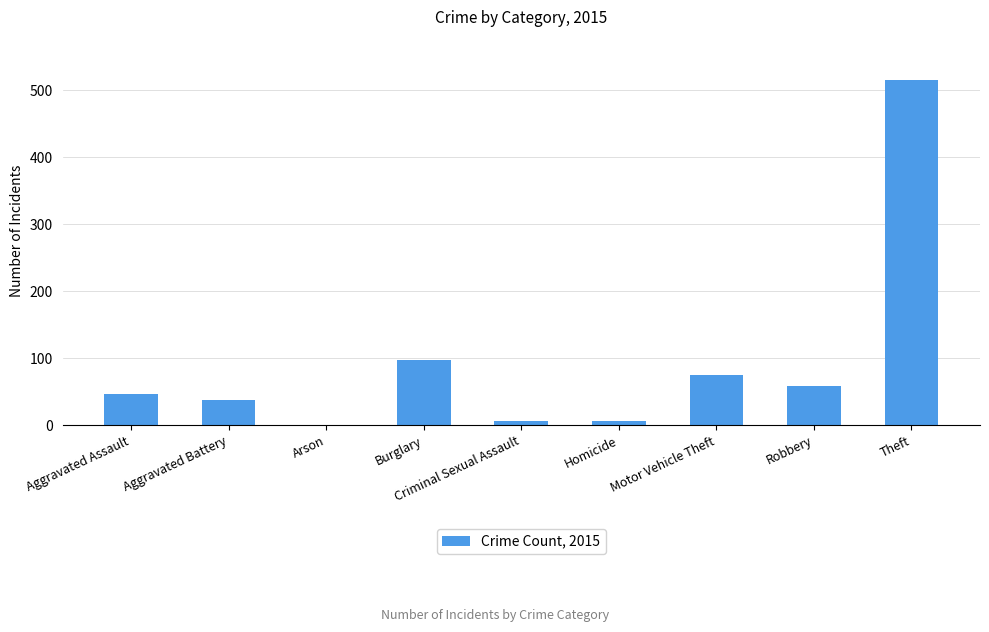

At which category does the chart reach its peak across all series?

Theft